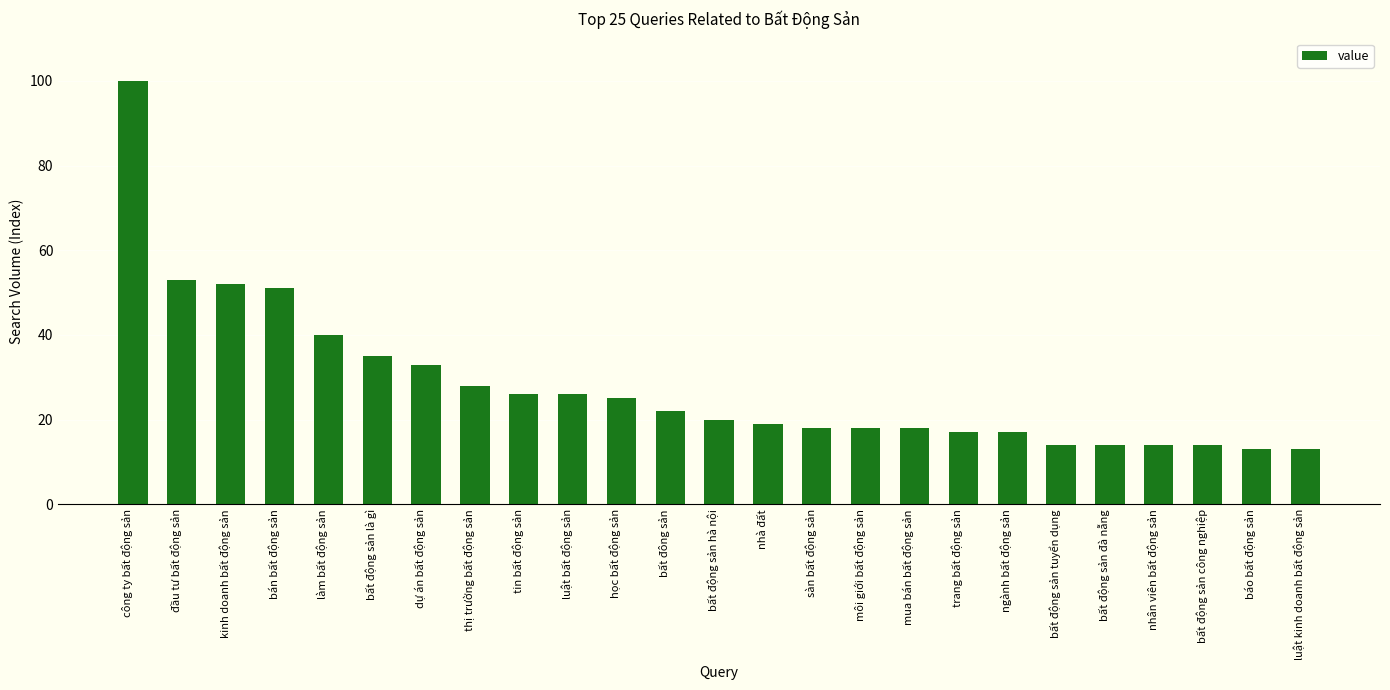

What is the difference between the maximum and minimum values?

87